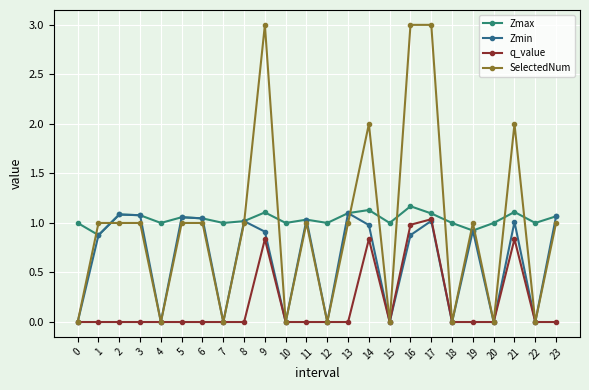

What is the sum of the q_value values at 21 and 20?

0.8